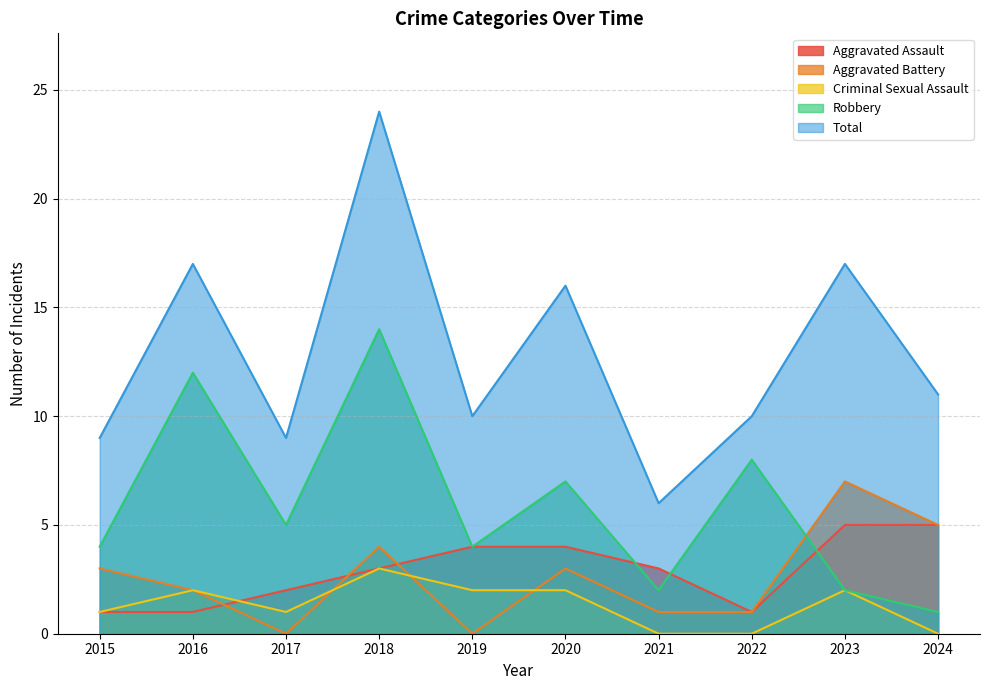

What is the average value of the Total series?

13